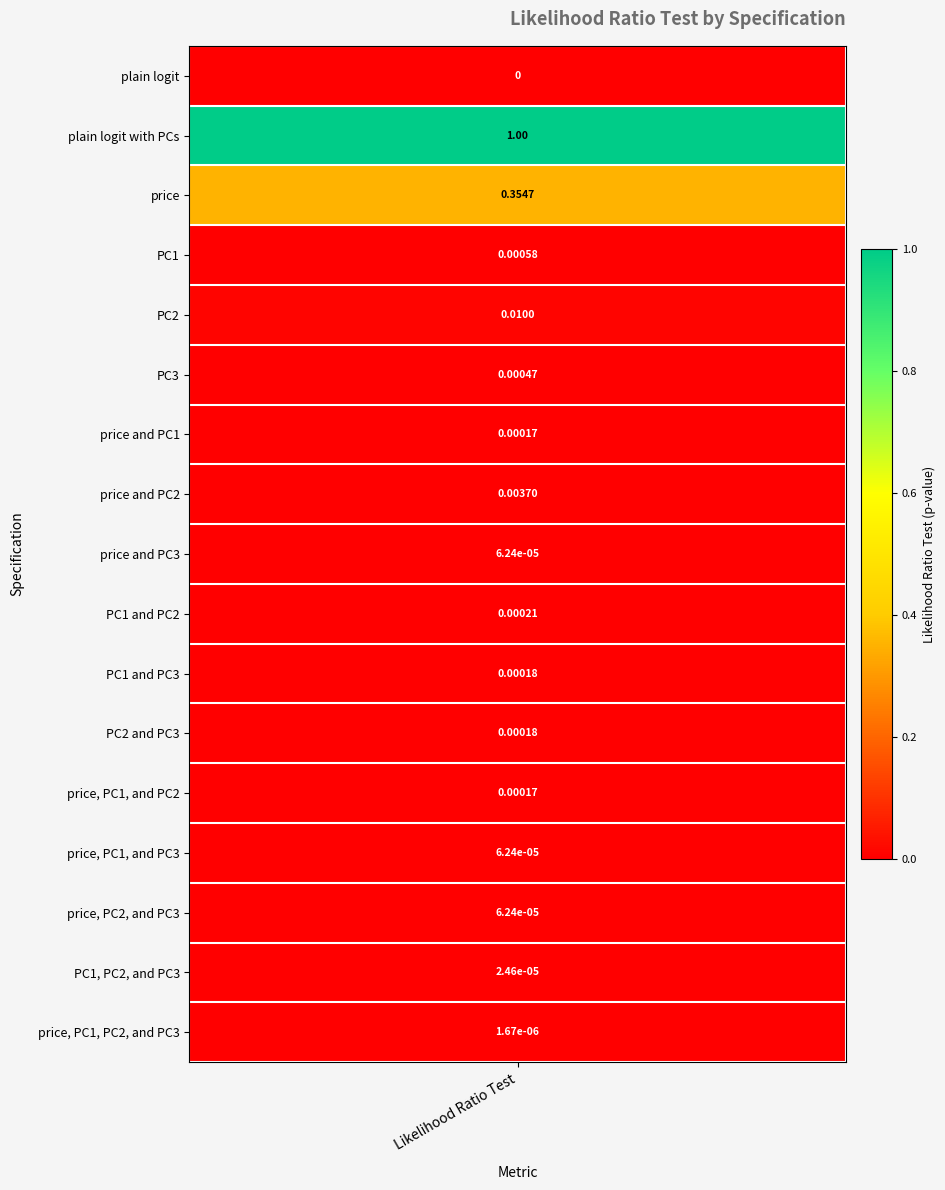

Which has a higher value, price, PC1, and PC2 or PC3?

PC3